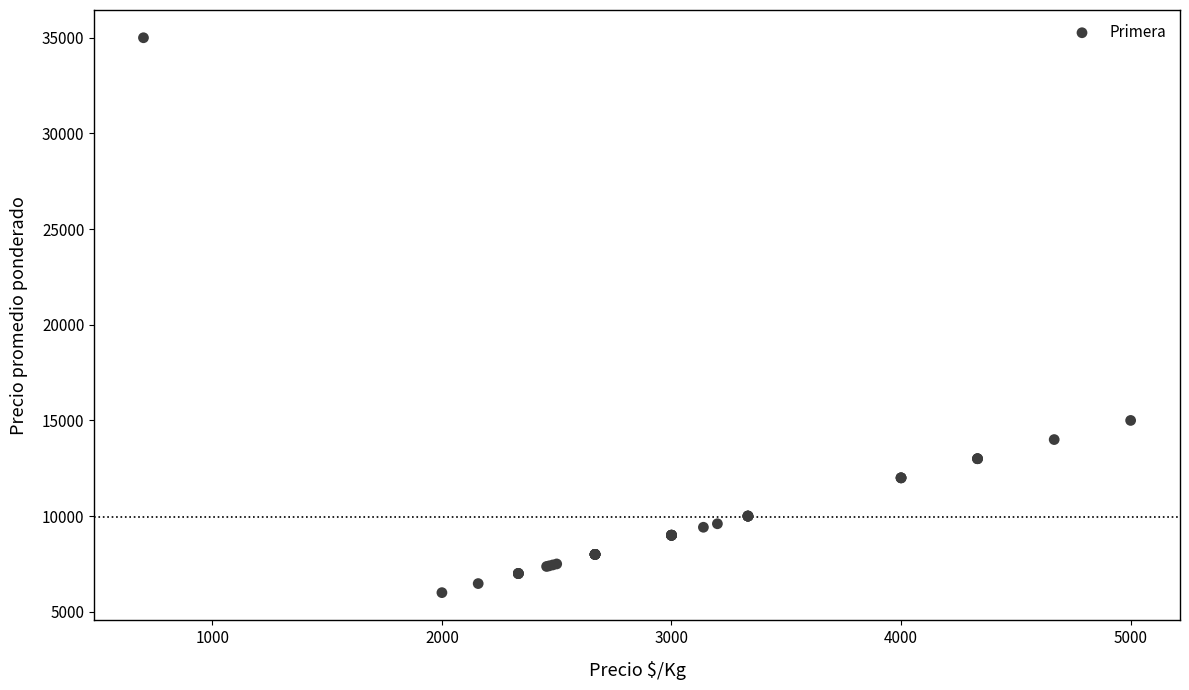

What Y value in the scatter plot is closest to 20500?

15000